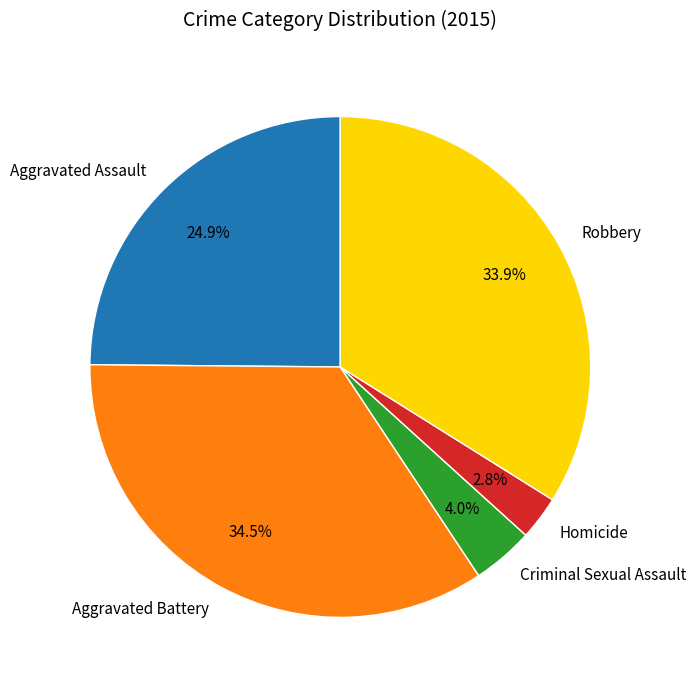

Count the number of slices in the pie.

5